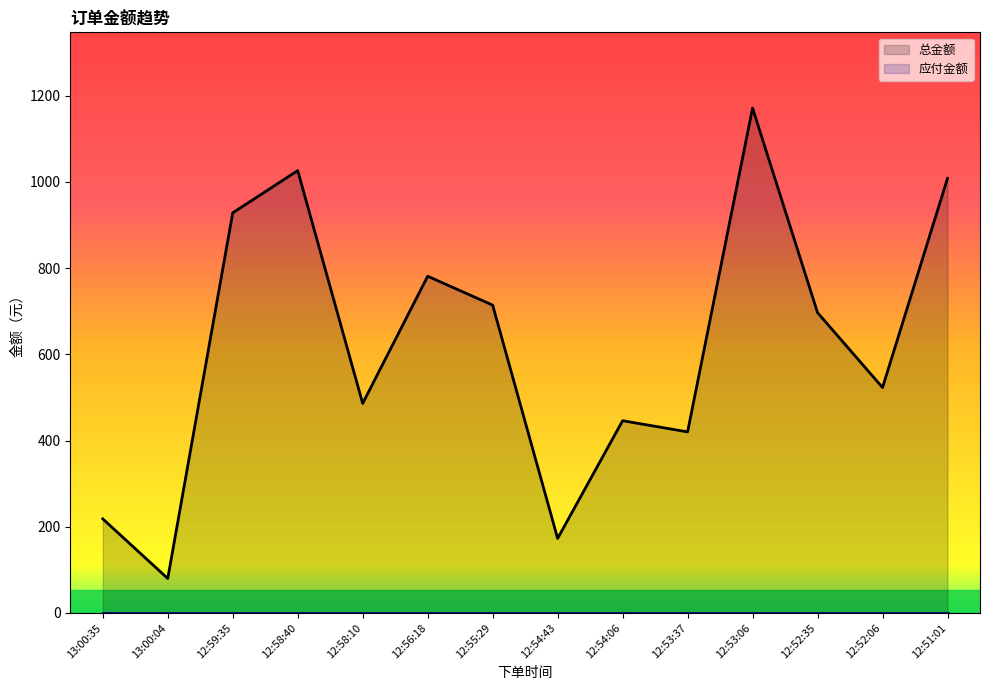

At which label does 应付金额 reach its minimum?

13:00:35